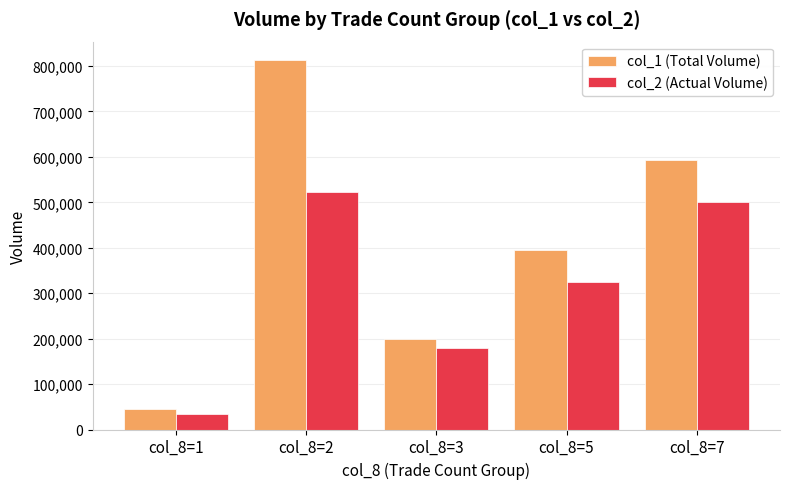

What is the value of the col_2 (Actual Volume) bar at the 1st from the left?

33860